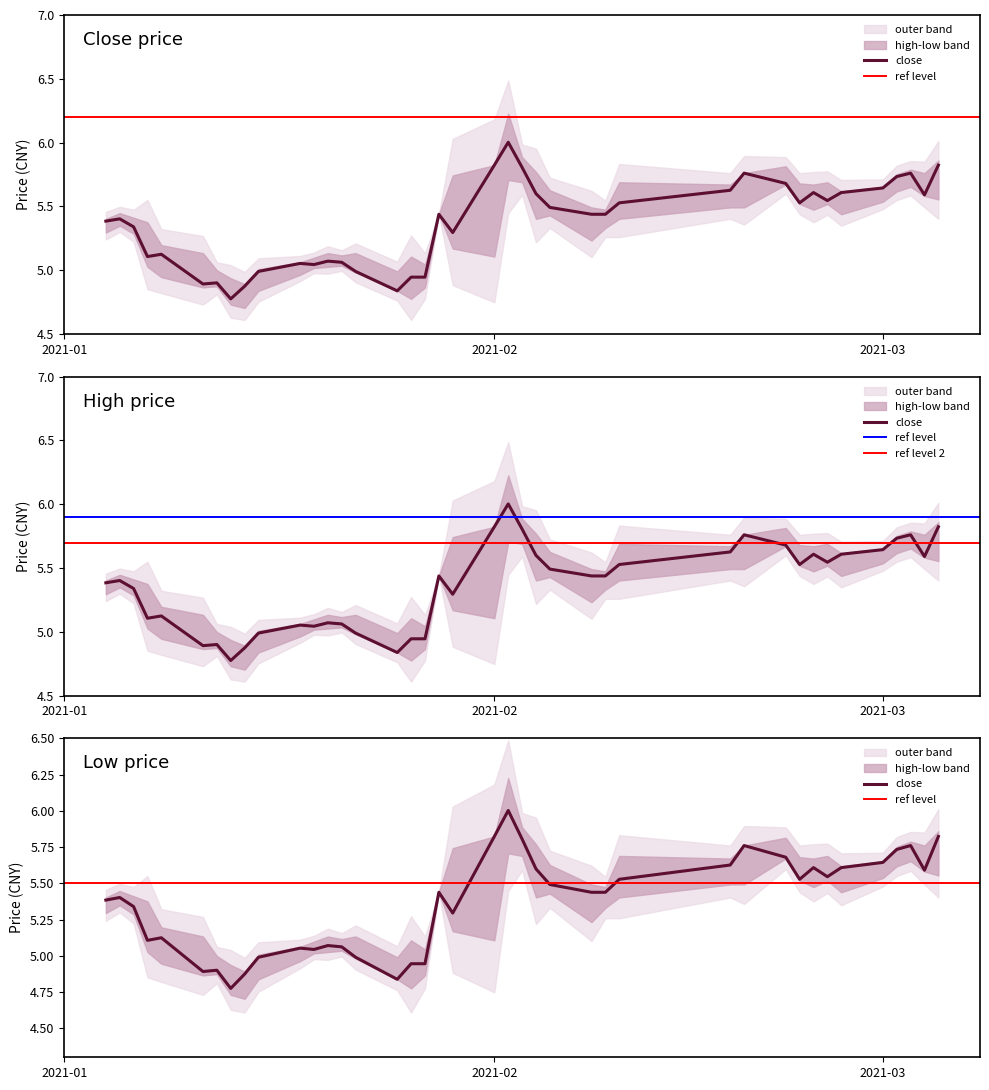

True or false: close and high intersect in this chart.

False